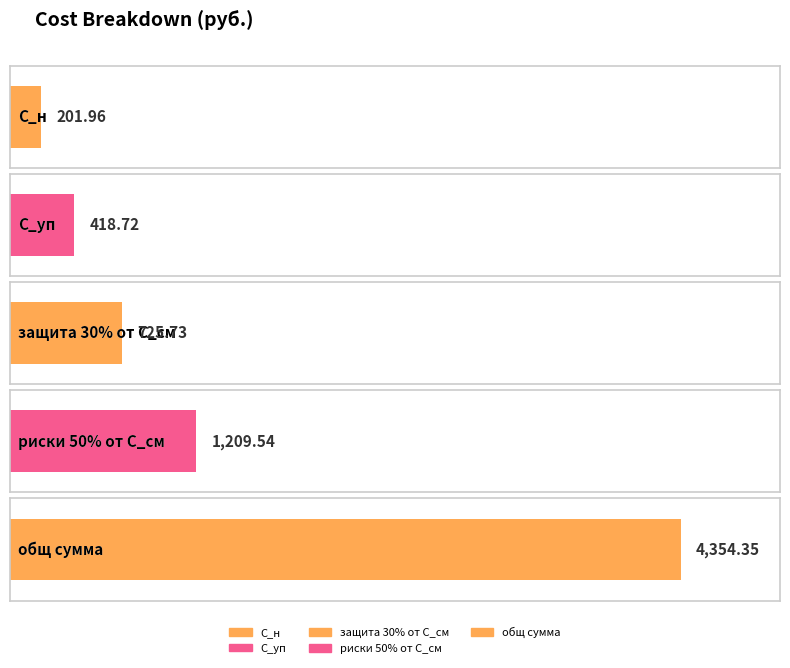

What is the change in value from С_н to общ сумма?

+4152.4